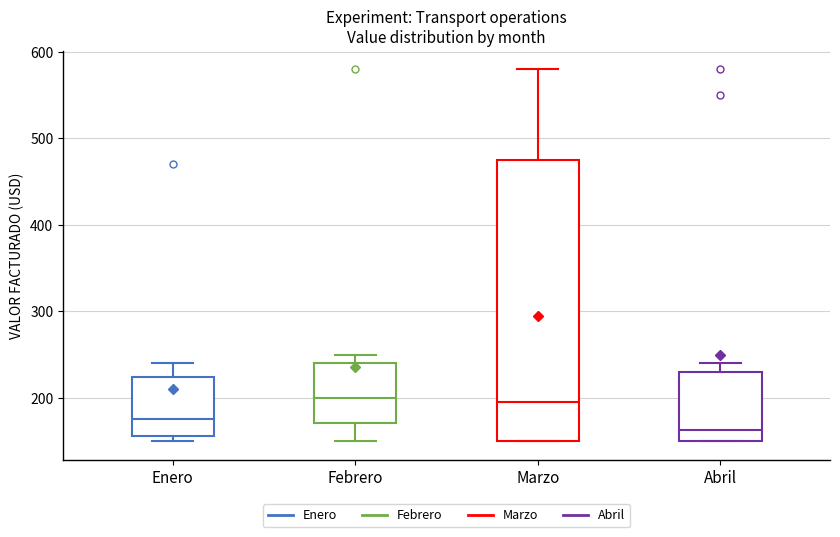

Reading left to right, read every box against the y-axis: the position of its median line, the range the box covers, and the ends of its whiskers. The values are not printed on the chart, so give them approximately, as read against the axis.

Enero: median 180, box 160 to 220, whiskers 150 to 240
Febrero: median 200, box 170 to 240, whiskers 150 to 250
Marzo: median 200, box 150 to 480, whiskers 150 to 580
Abril: median 160, box 150 to 230, whiskers 150 to 240